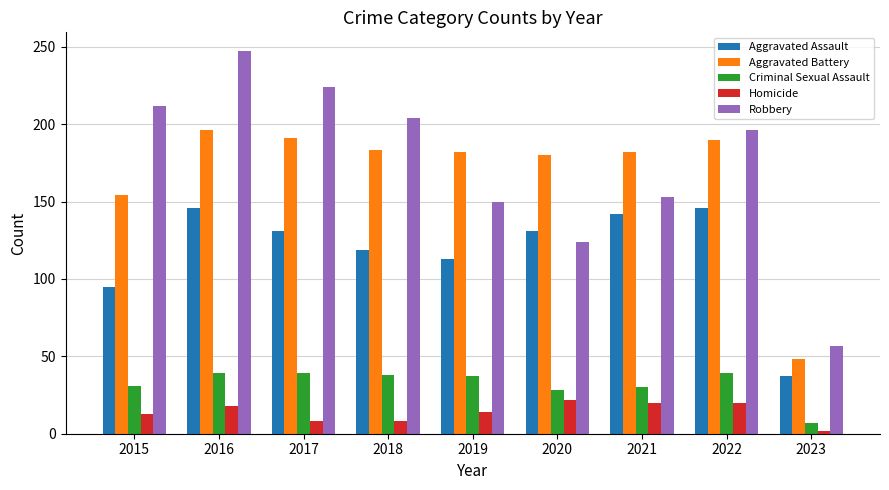

What is the average value of the Aggravated Assault series?

118